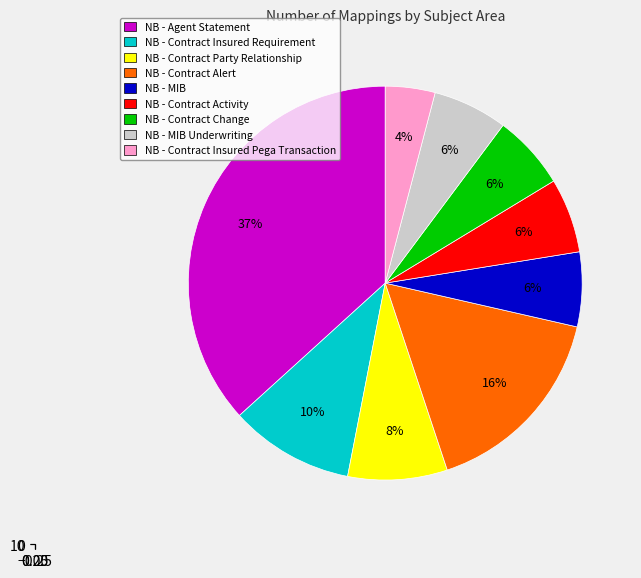

True or false: NB - Contract Insured Pega Transaction accounts for 15% of the total.

False